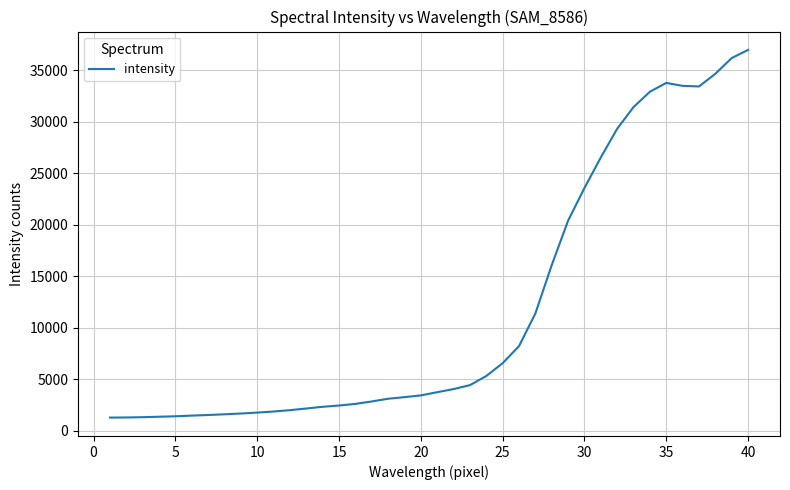

What is the maximum value shown in the chart?

36965